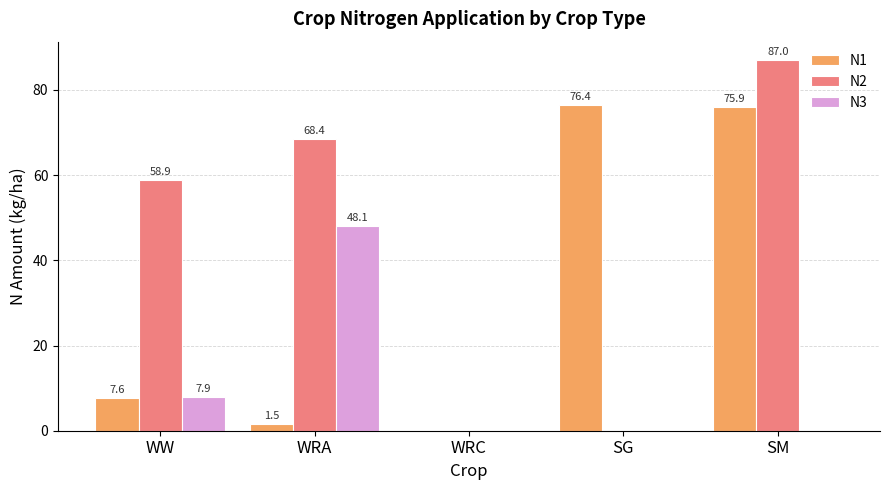

What is the greatest value displayed?

87.0